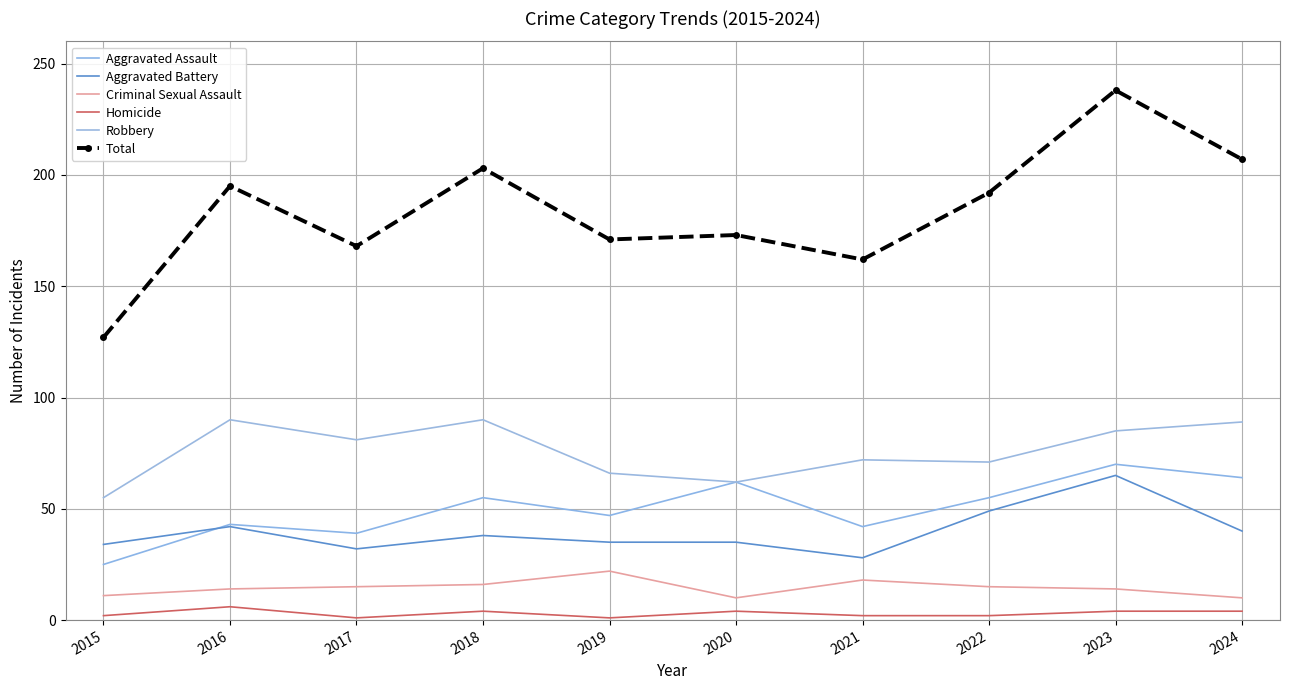

What is the approximate value of Aggravated Assault at 2021, to the nearest 5?

40